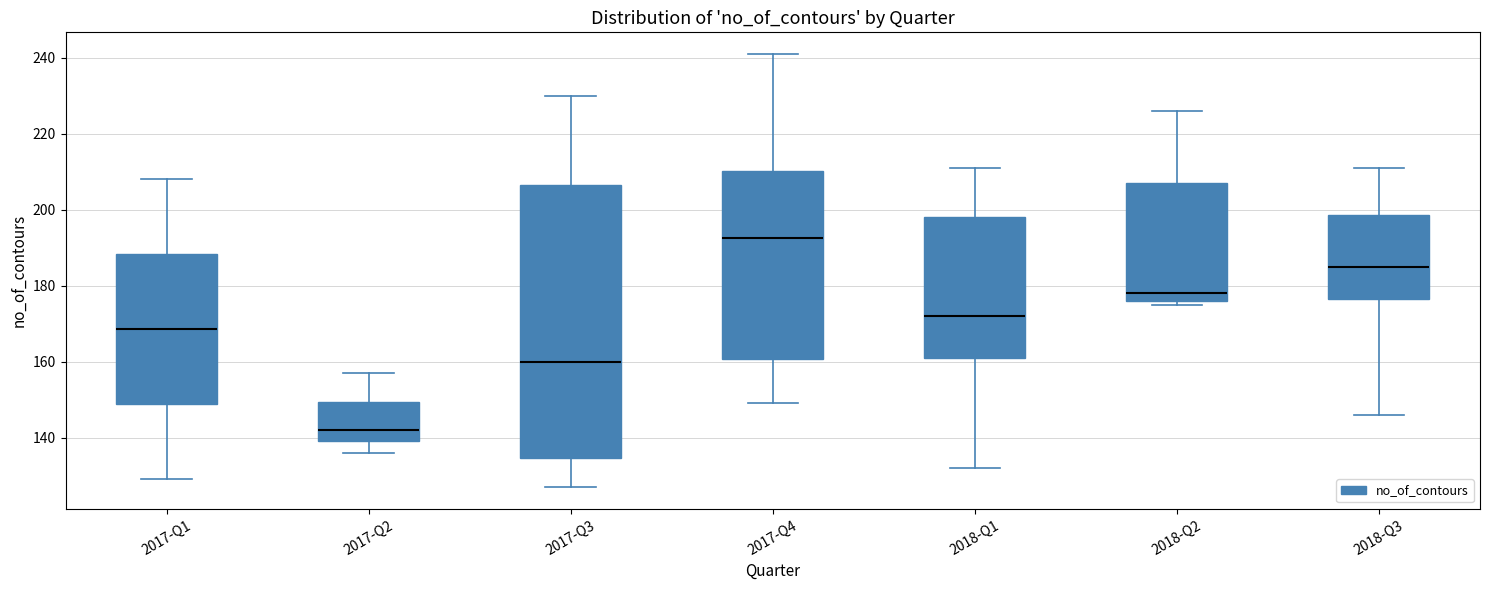

Which box is the tallest, from its lower edge to its upper edge?

2017-Q3